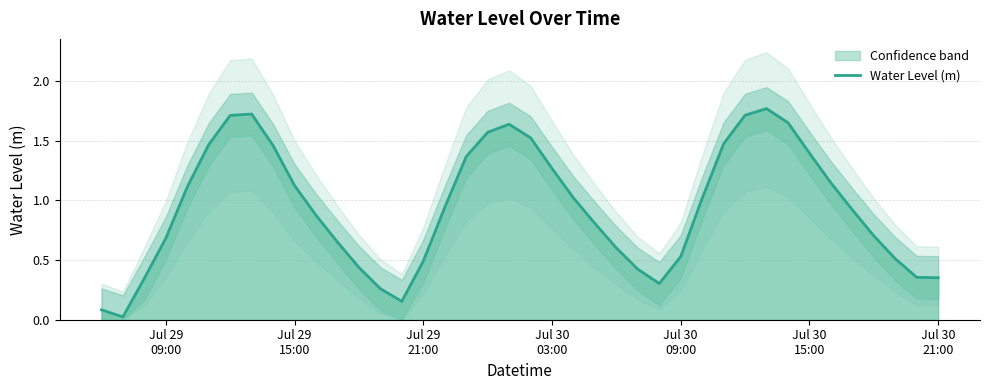

What is the difference between the maximum and second lowest values?

1.7